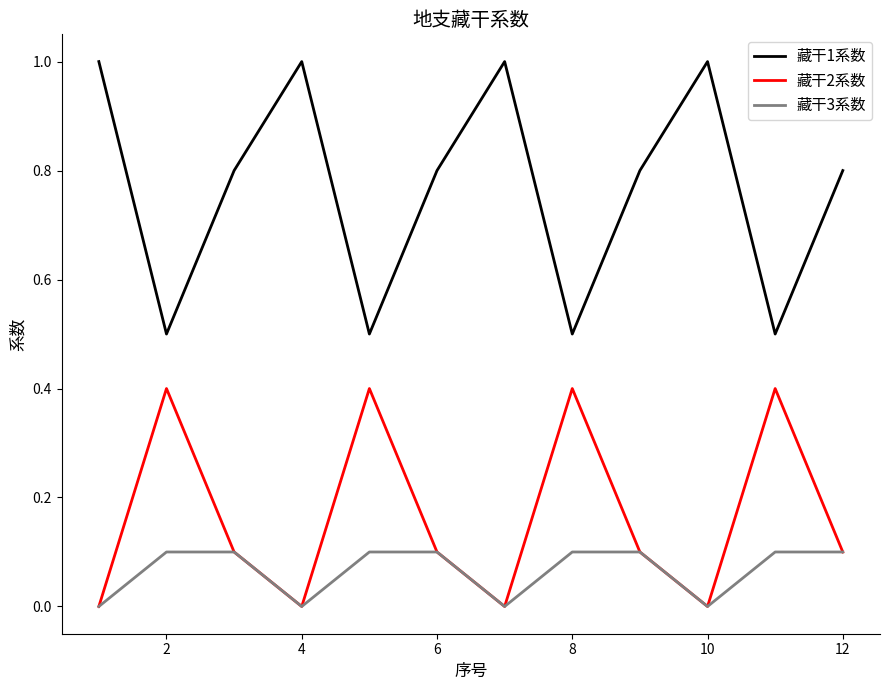

List the series in order of their peak value, highest first.

藏干1系数, 藏干2系数, 藏干3系数